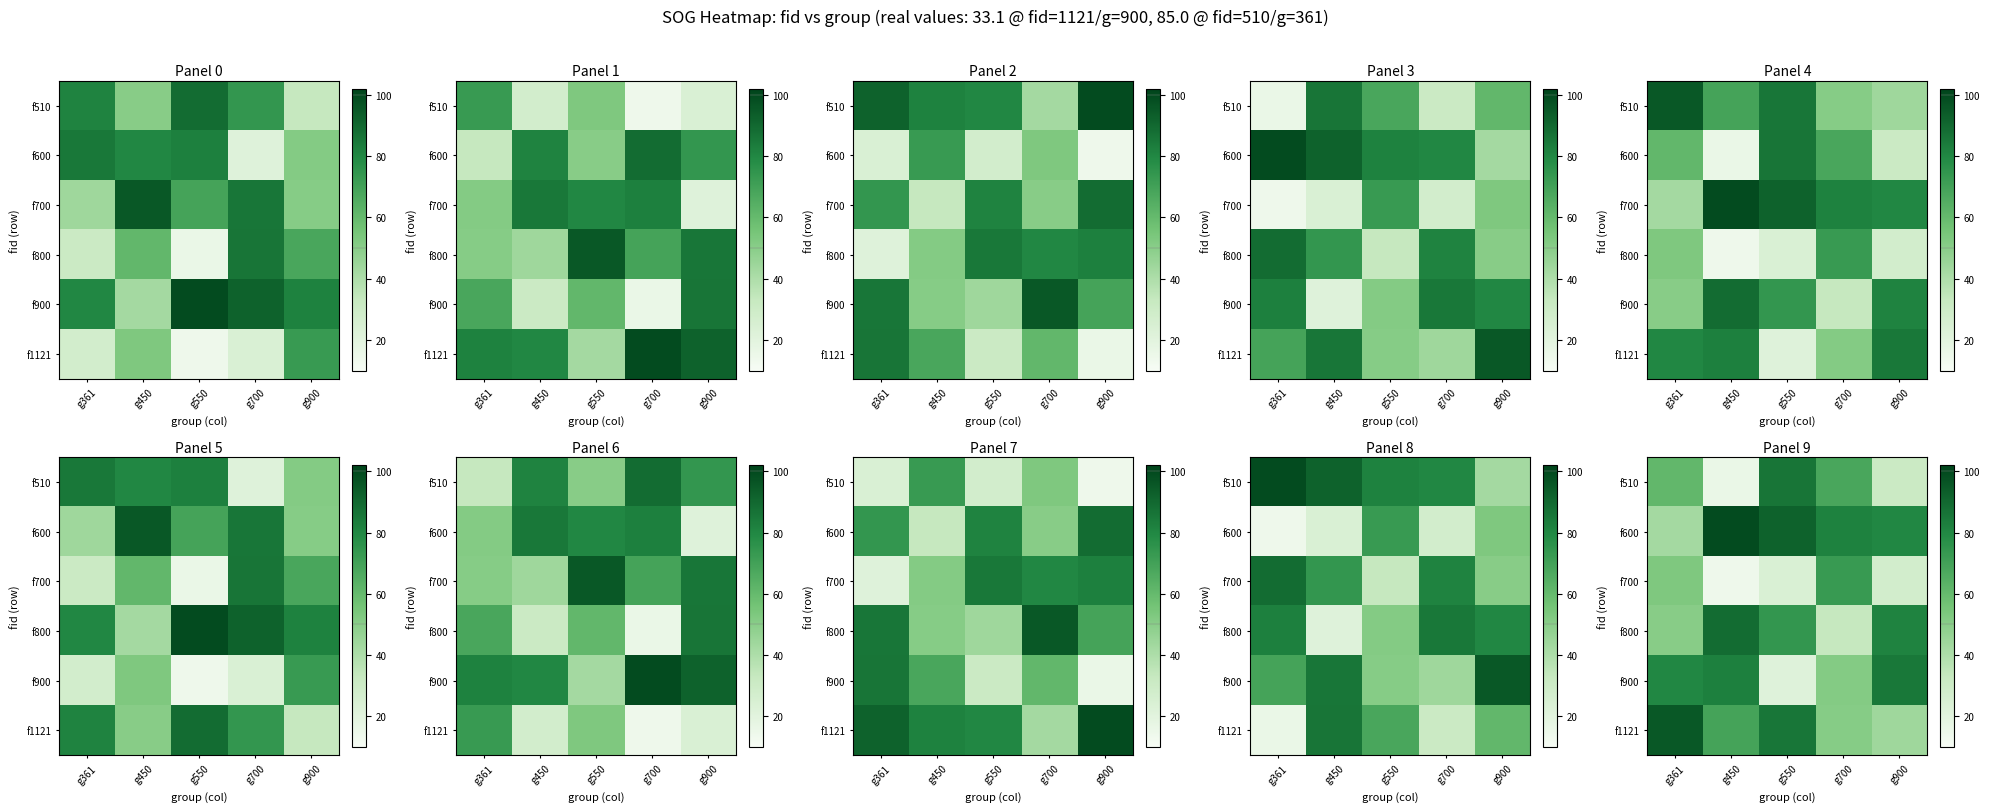

Is it true that f510 equals 86.1 at g550?

True